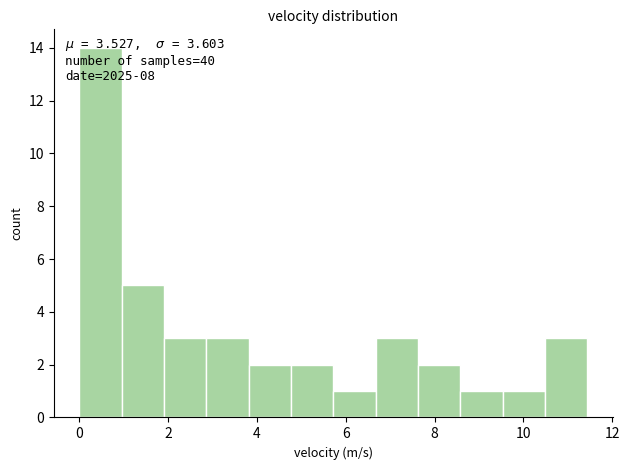

Over which range of the x-axis is the bar tallest?

0.0 to 1.0